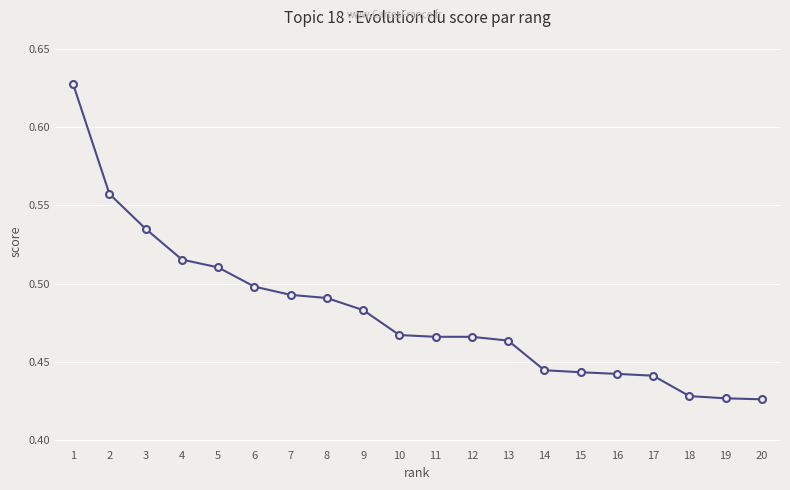

The value at 18 is 0.7. True or false?

False